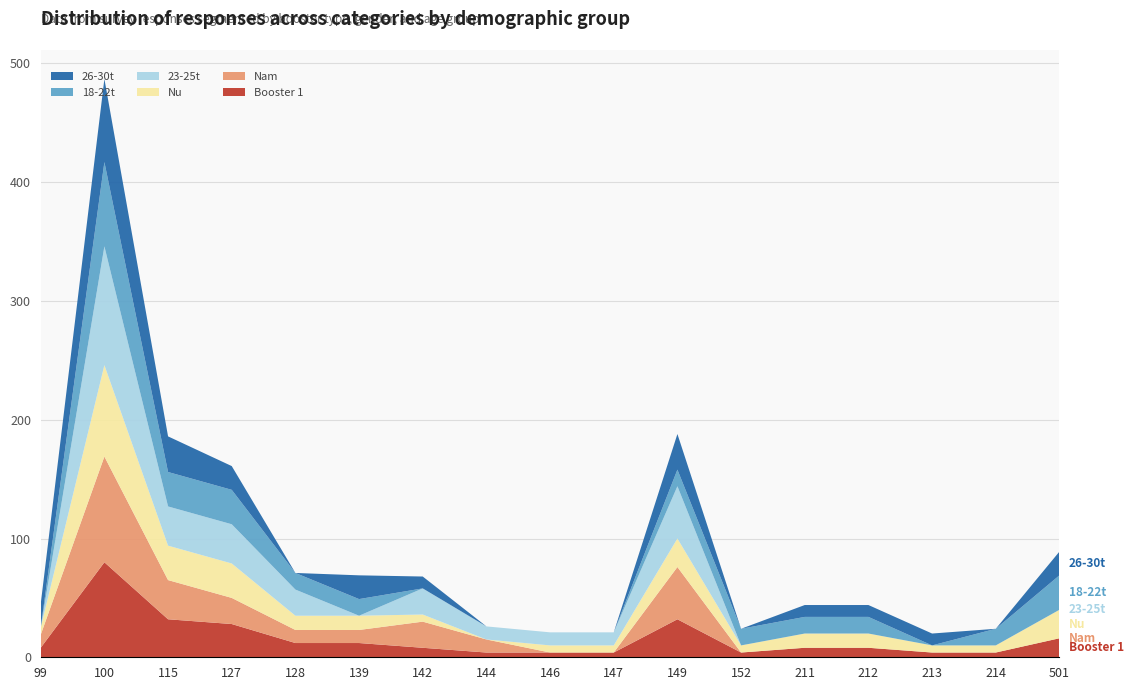

Reading left to right, extract all data points from this chart.

Booster 1: 8	80	32	28	12	12	8	4	4	4	32	4	8	8	4	4	16
Nam: 11	89	33	22	11	11	22	11	0	0	44	0	0	0	0	0	0
Nu: 6	77	29	29	12	12	6	0	6	6	24	6	12	12	6	6	24
23-25t: 0	100	33	33	22	0	22	11	11	11	44	0	0	0	0	0	0
18-22t: 0	71	29	29	14	14	0	0	0	0	14	14	14	14	0	14	29
26-30t: 20	70	30	20	0	20	10	0	0	0	30	0	10	10	10	0	20